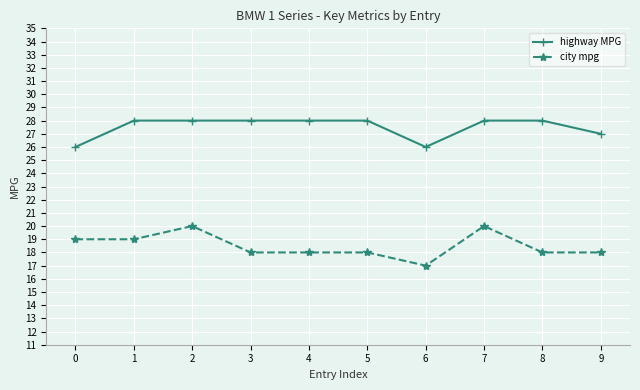

How many series are shown in this chart?

2